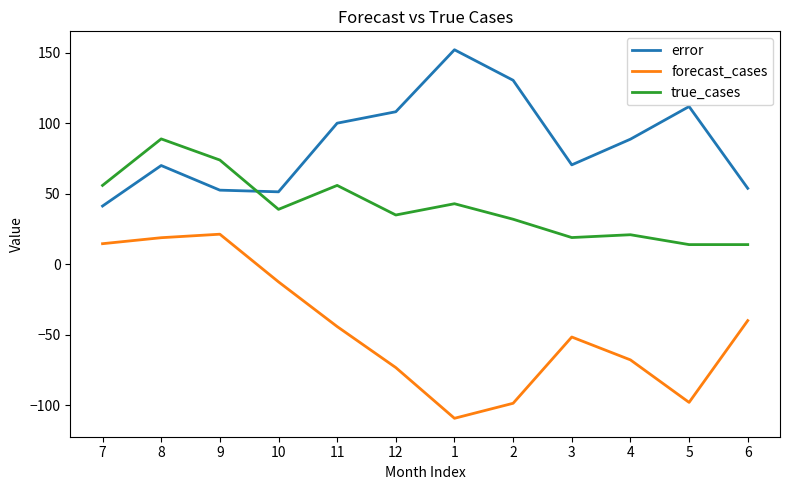

What is the difference between the highest and lowest values at 10?

63.9